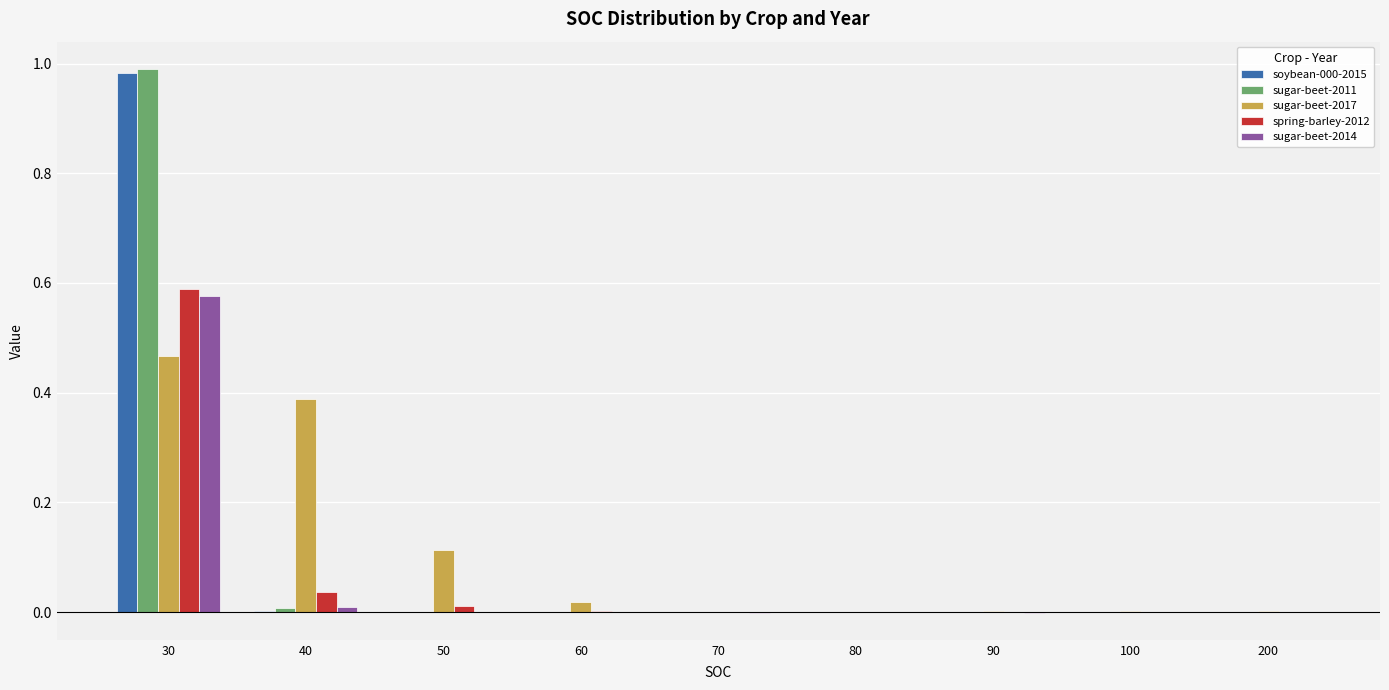

How many distinct data groups are displayed?

5